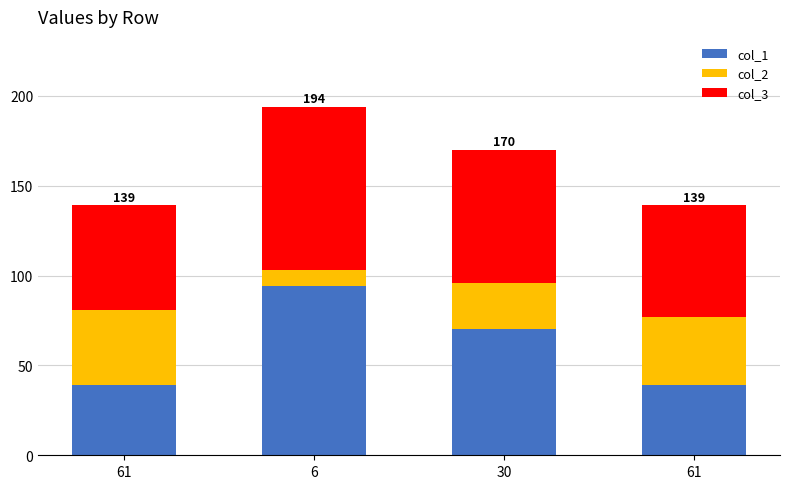

What are all the series names shown in the legend?

col_1, col_2, col_3